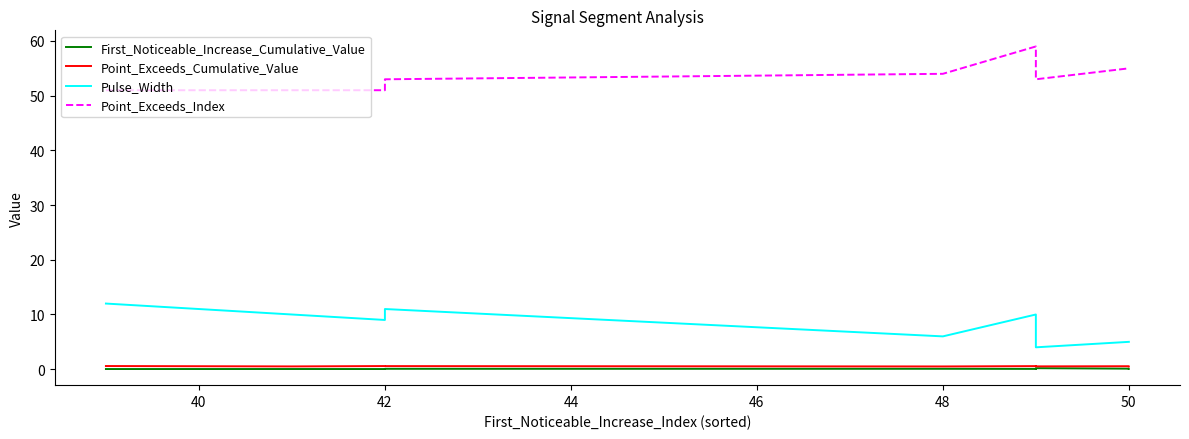

What is the highest value of the Pulse_Width series?

12.0